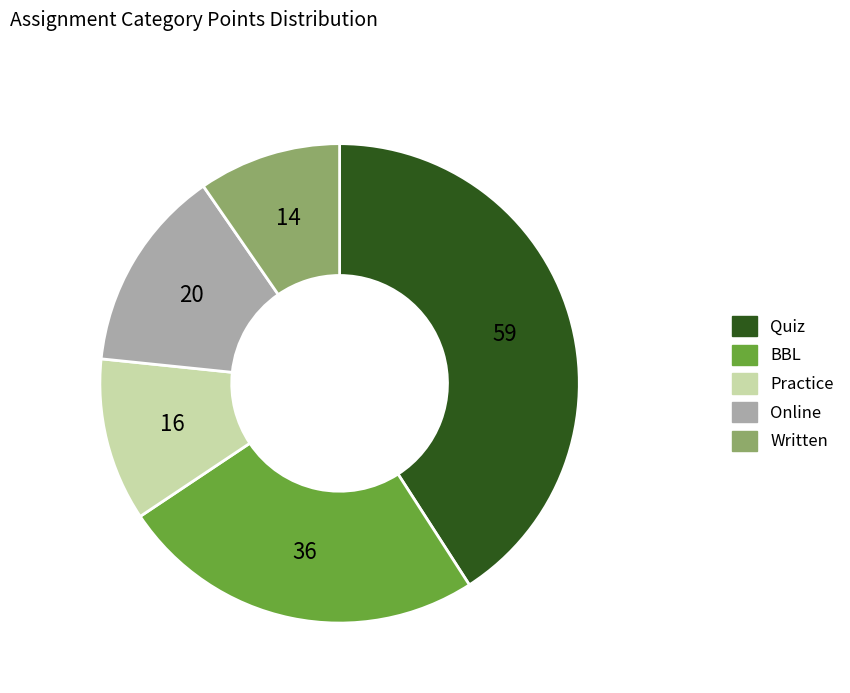

Is there a majority slice in this chart?

No